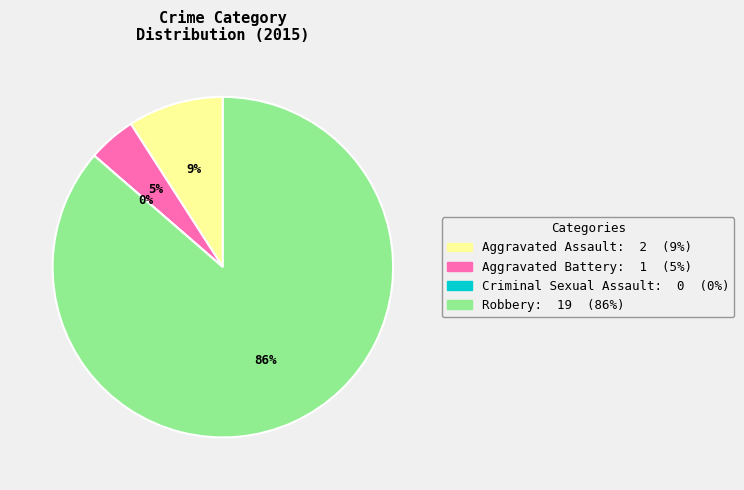

How much of the chart is everything except Criminal Sexual Assault?

100.0%